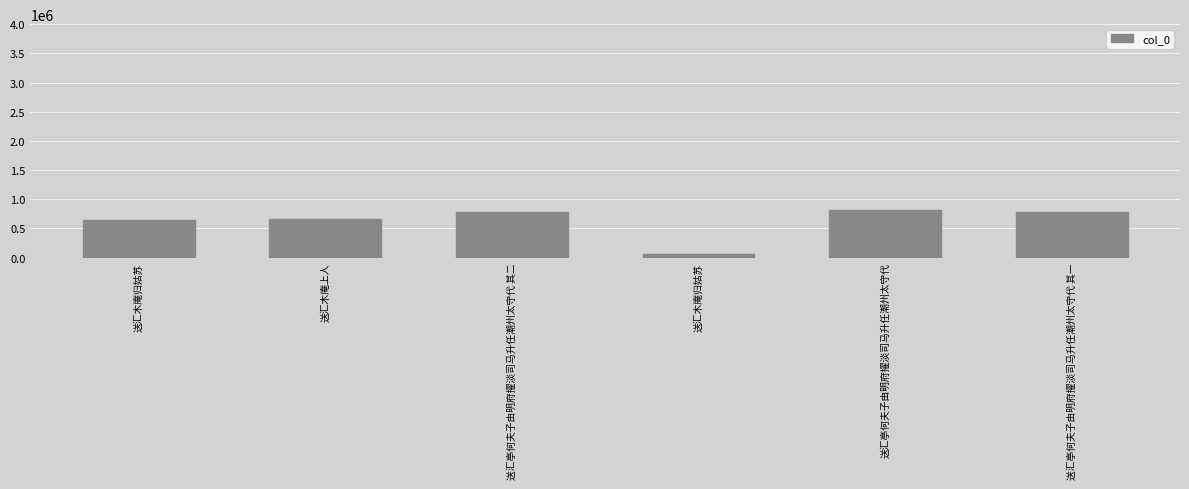

Reading left to right, what are all the values shown in this chart?

送汇木庵归姑苏=645926	送汇木庵上人=652868	送汇亭何夫子由明府擢淡司马升任潮州太守代 其二=774868	送汇木庵归姑苏=61326	送汇亭何夫子由明府擢淡司马升任潮州太守代=816129	送汇亭何夫子由明府擢淡司马升任潮州太守代 其一=774867